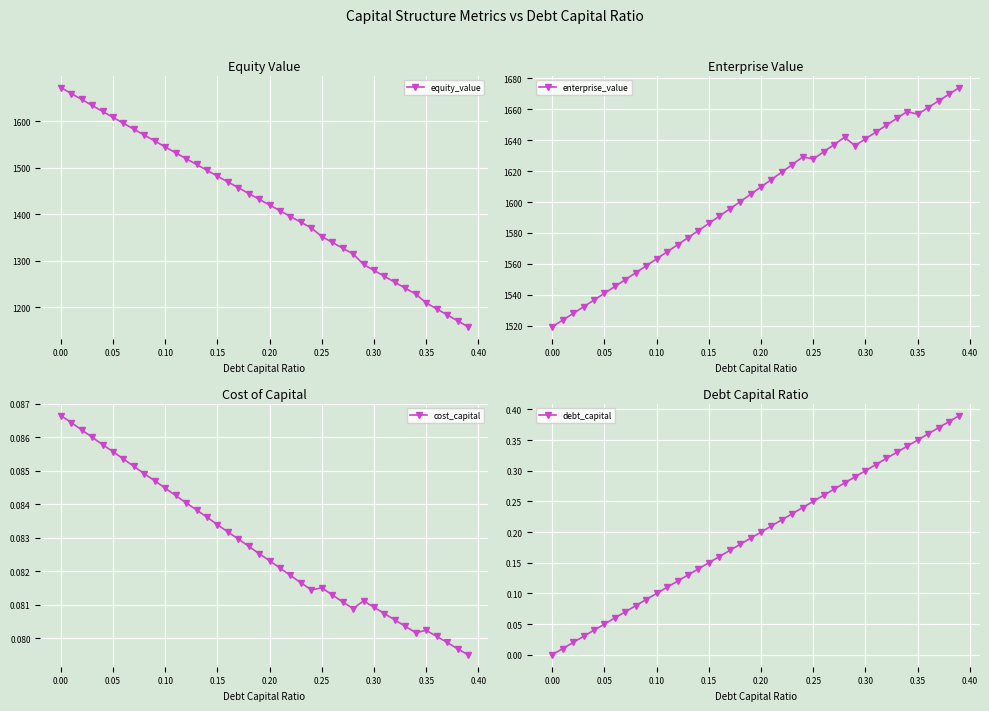

How many lines are shown in the chart?

4